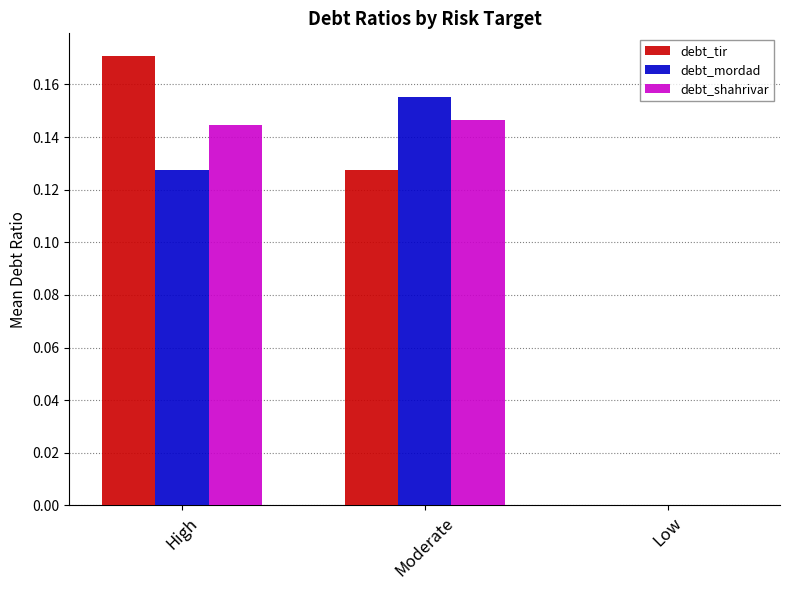

Which series has the largest total across all categories?

debt_tir